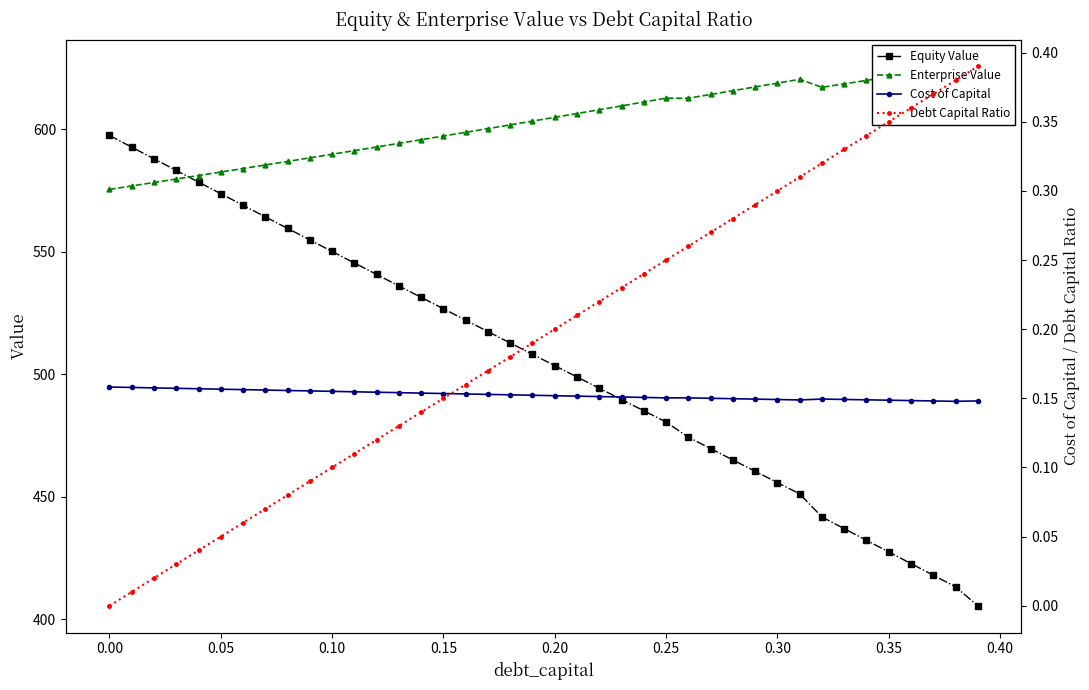

How many data points in Equity Value are less than 508?

20